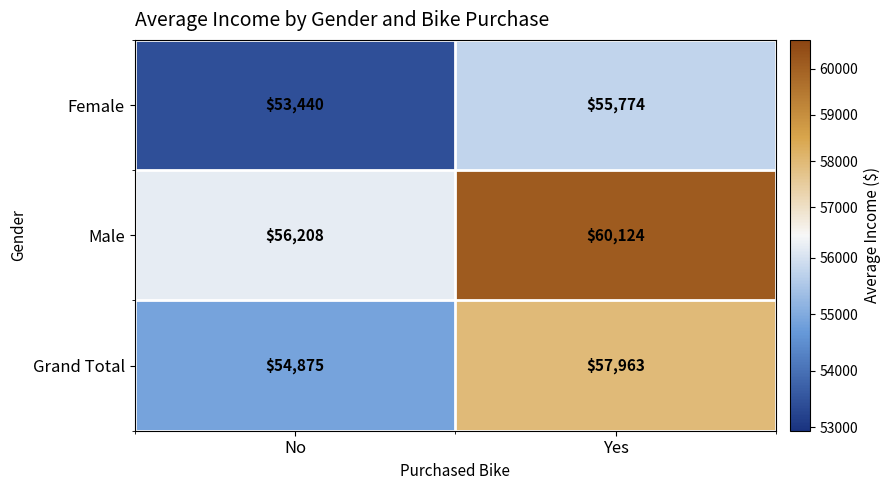

Count the number of data series in this chart.

3